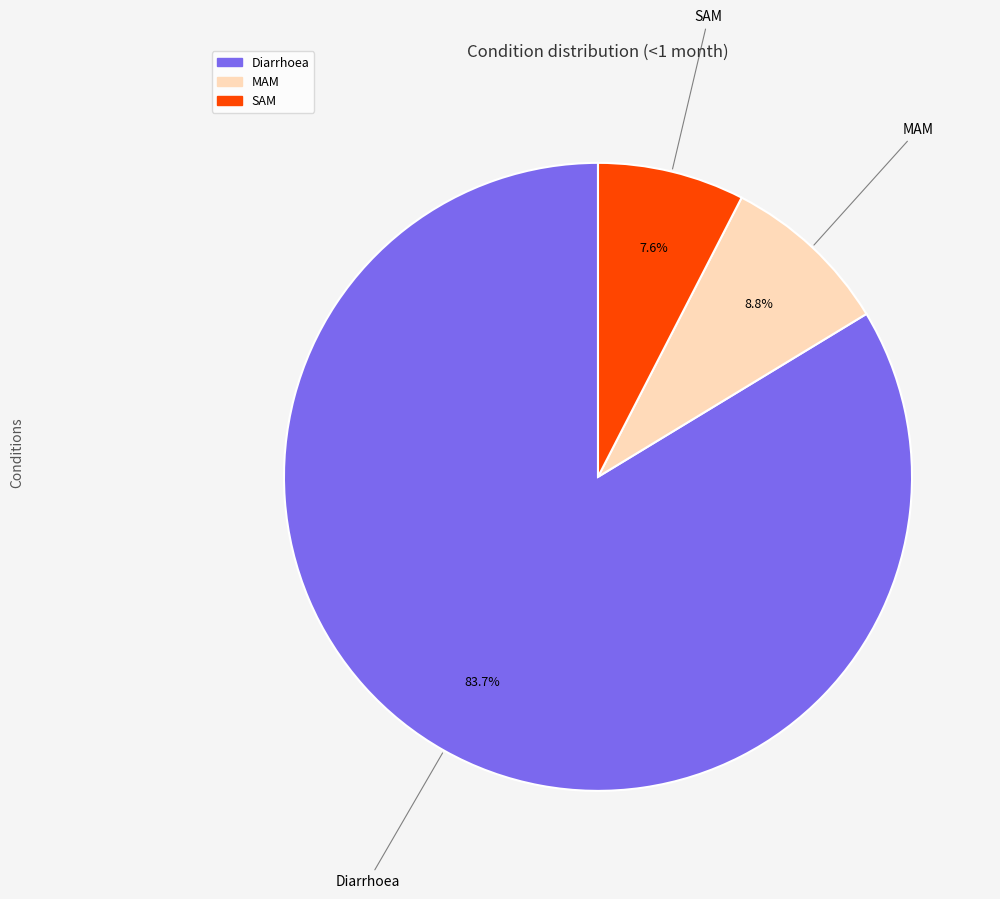

To the nearest percent, what portion does MAM represent?

9%